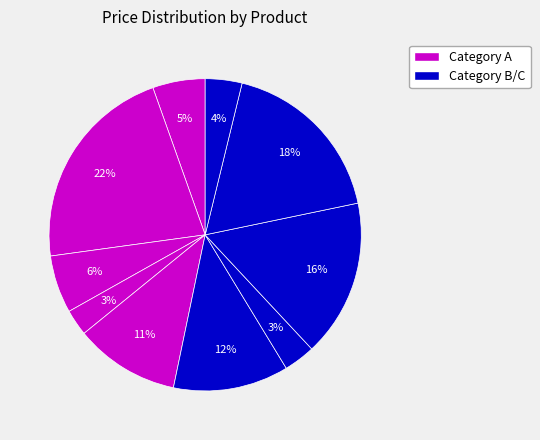

How many slices are in this pie chart?

10